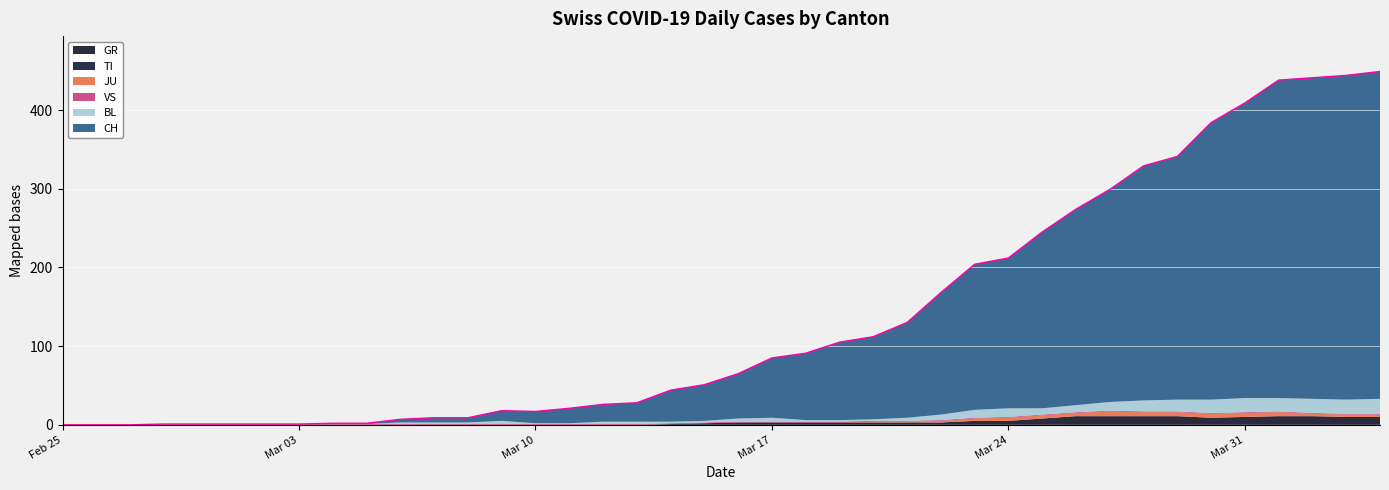

What is the difference between the highest and lowest values at 2020-03-08?

6